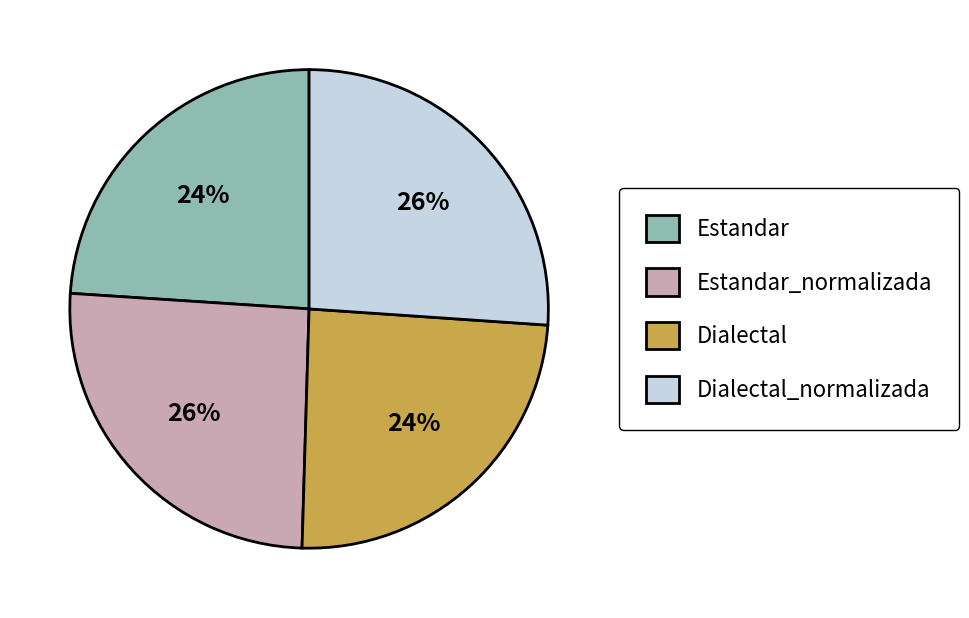

Is it true that Dialectal_normalizada is 17% of the pie?

False